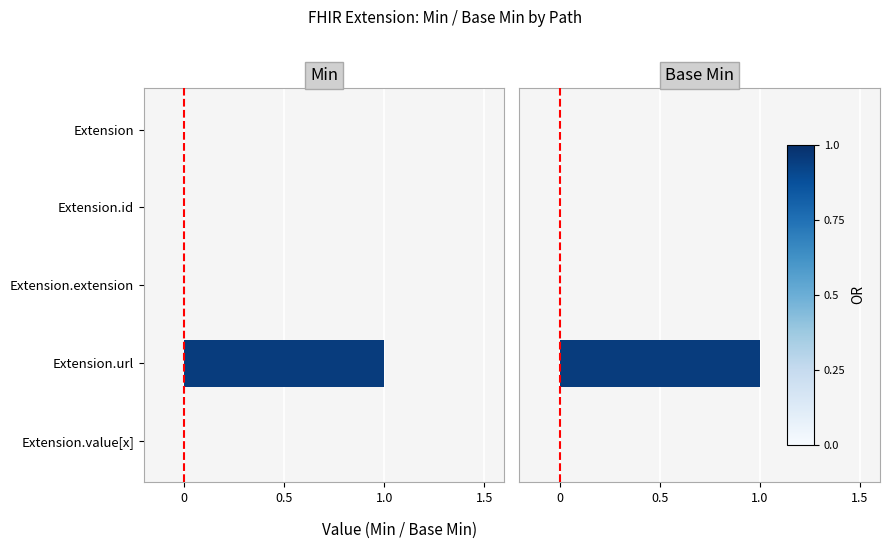

Rank the series by their maximum value, from highest to lowest.

Min, Base Min